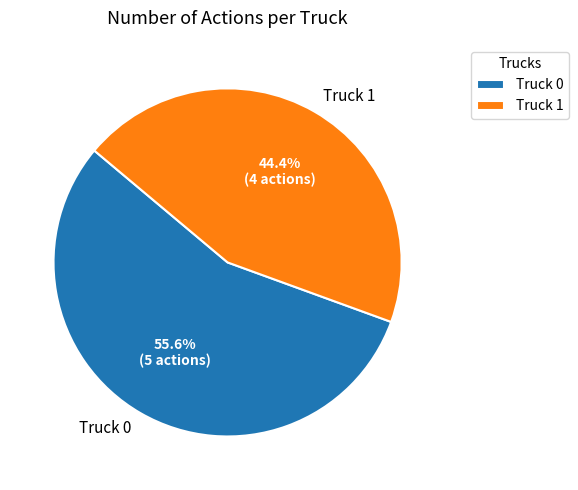

To the nearest percent, what is the combined percentage of Truck 0 and Truck 1?

100%